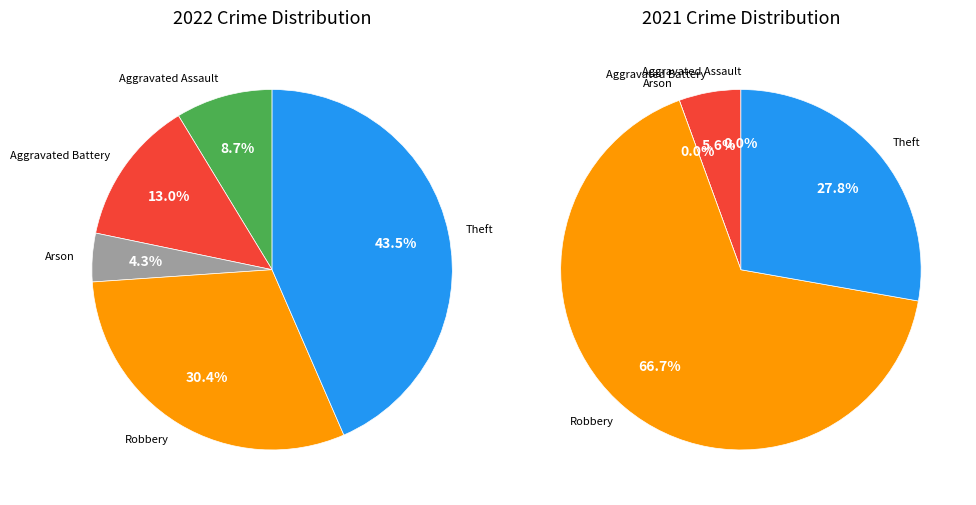

The 2 slice represents 1% of the pie. True or false?

False